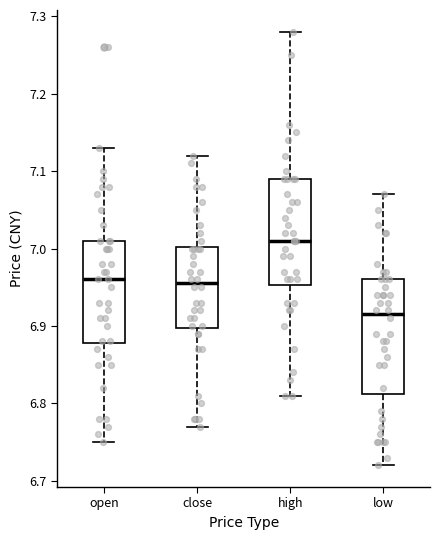

Reading left to right, transcribe this box plot: for each box, give where its median line is, the range the box spans, and where its two whiskers end, as read against the y-axis. The values are not printed on the chart, so give them approximately, as read against the axis.

open: median 6.96, box 6.88 to 7.01, whiskers 6.75 to 7.13
close: median 6.96, box 6.90 to 7.00, whiskers 6.77 to 7.12
high: median 7.01, box 6.95 to 7.09, whiskers 6.81 to 7.28
low: median 6.92, box 6.81 to 6.96, whiskers 6.72 to 7.07